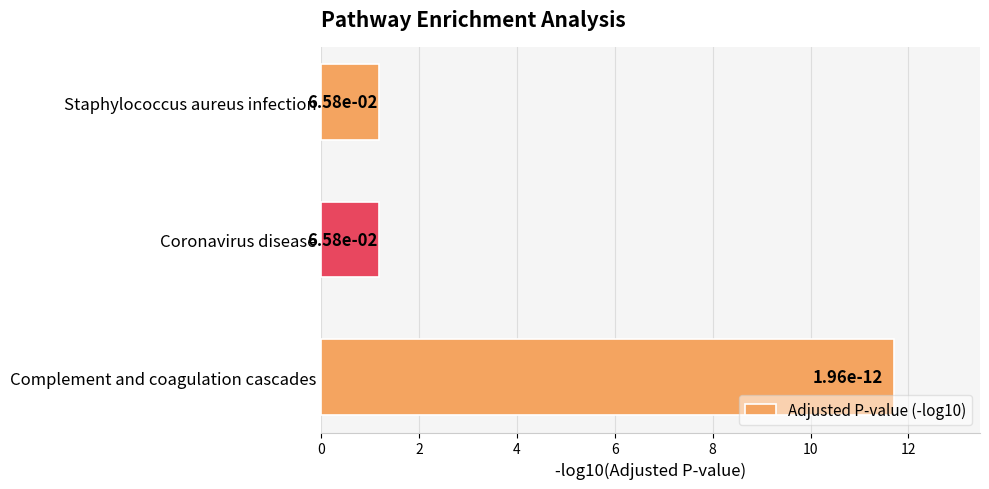

Does the chart contain stacked bars?

No